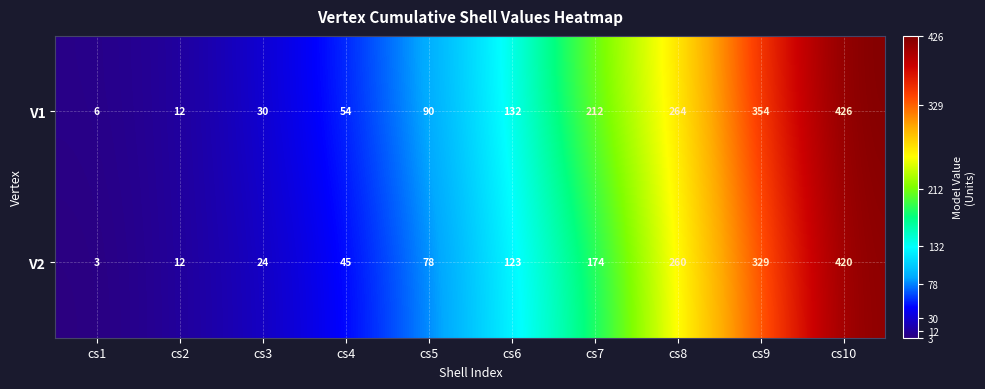

Which series has the largest range (max minus min)?

V1